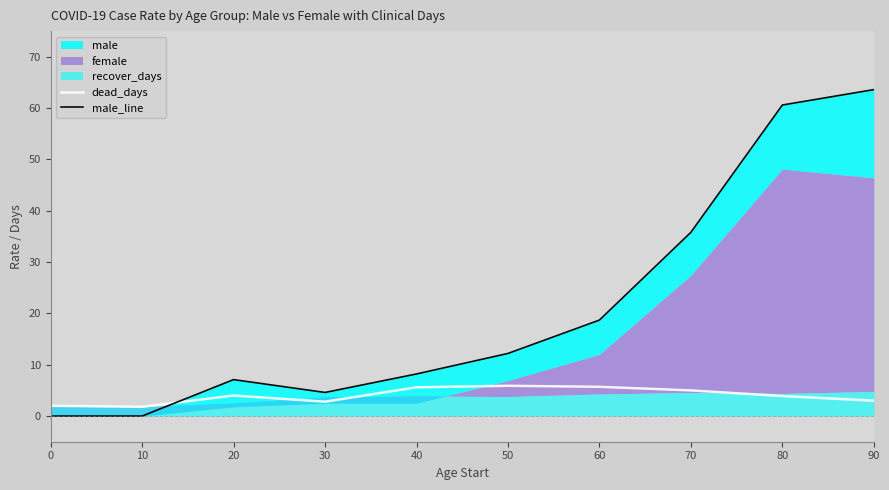

True or false: male_line and dead_days cross at least once.

True